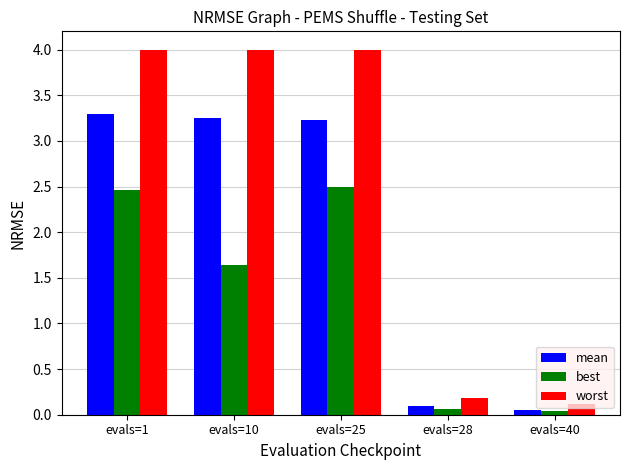

Where is mean nearest to the value 1?

evals=28